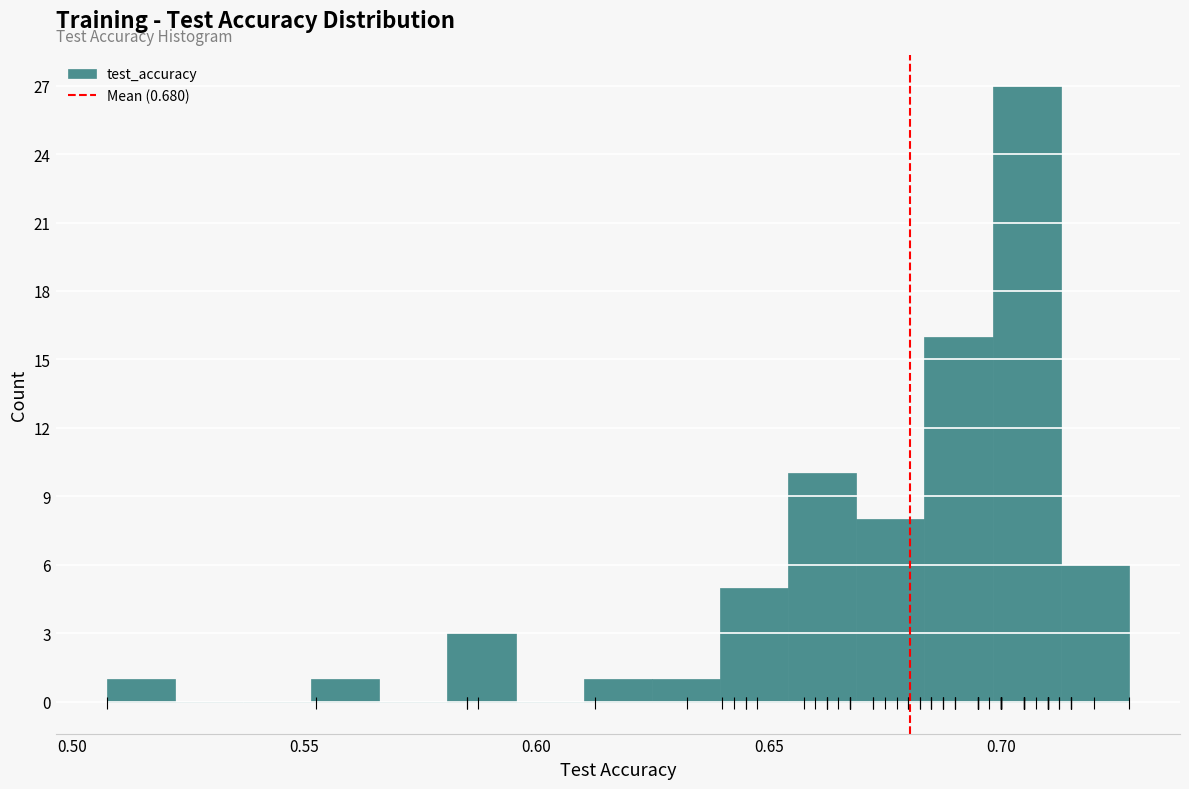

Around what value on the x-axis is the tallest bar? Give the approximate position of its centre, as read against the axis.

0.705